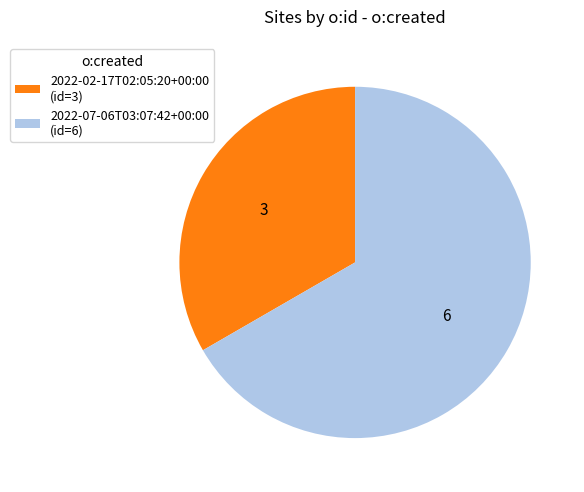

Does any single category account for the majority?

Yes